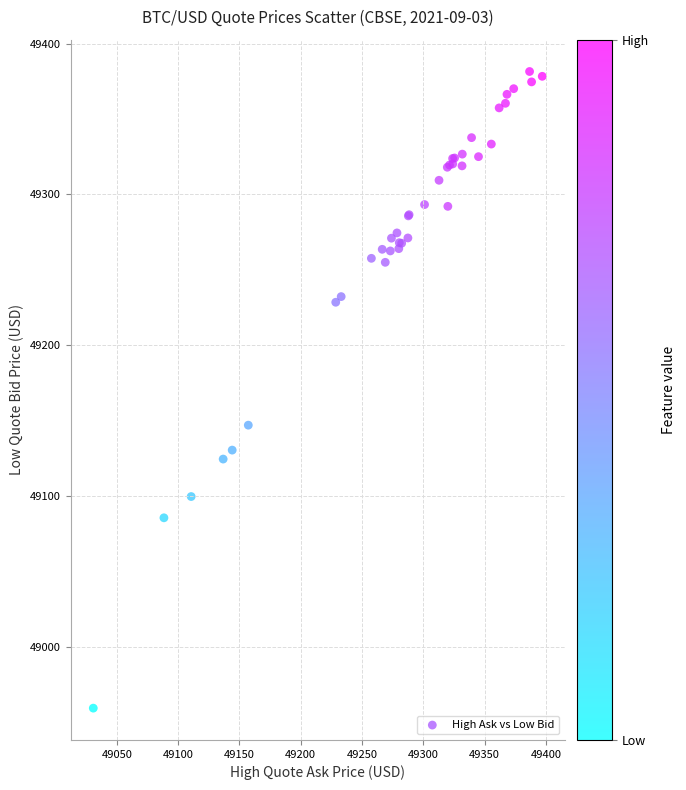

What Y value in the scatter plot is closest to 49170?

49147.0